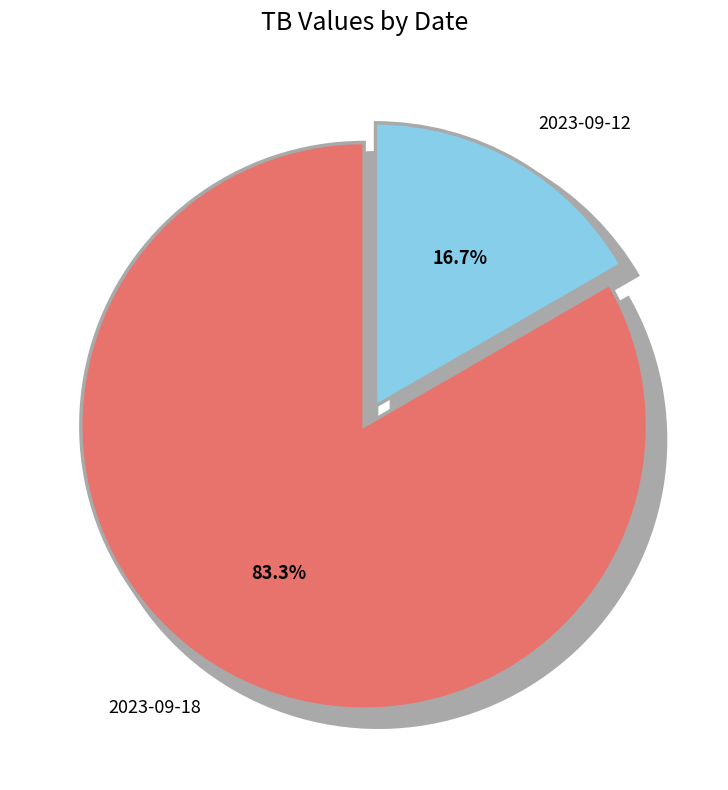

How many segments does this pie chart have?

2